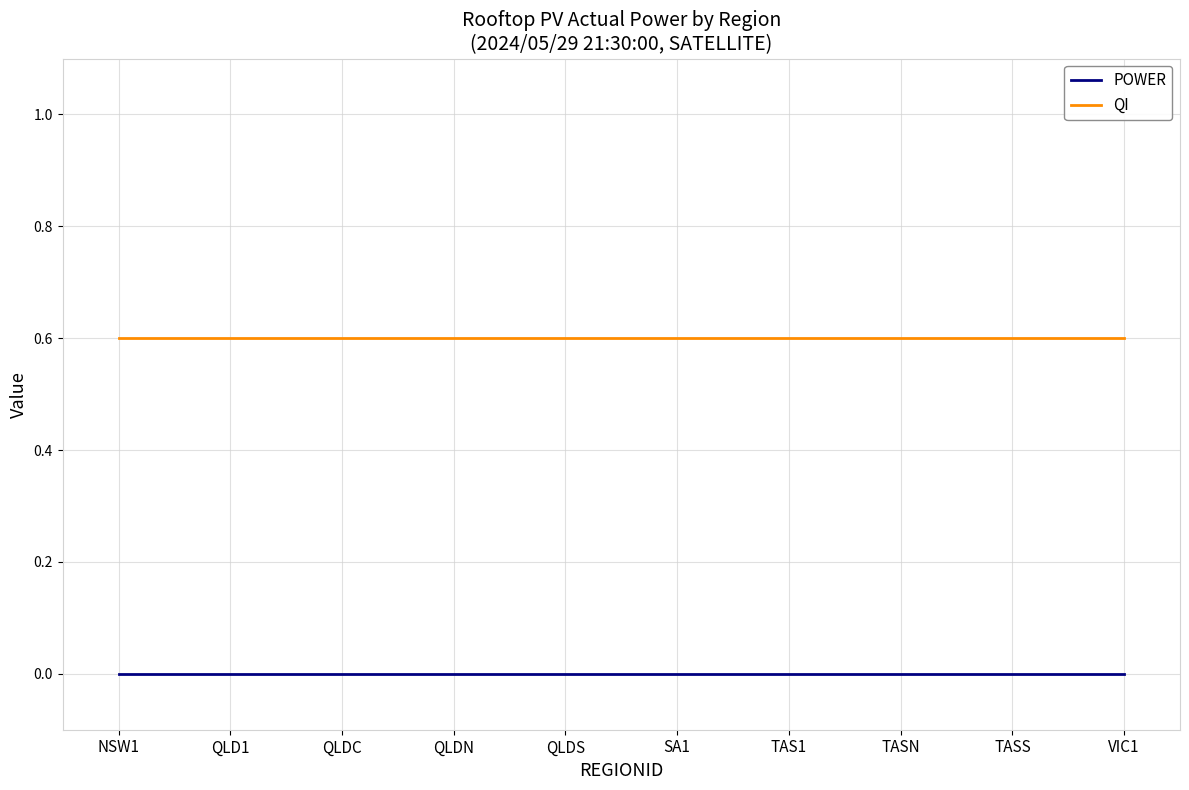

What value does the QI series have at TASS?

0.6